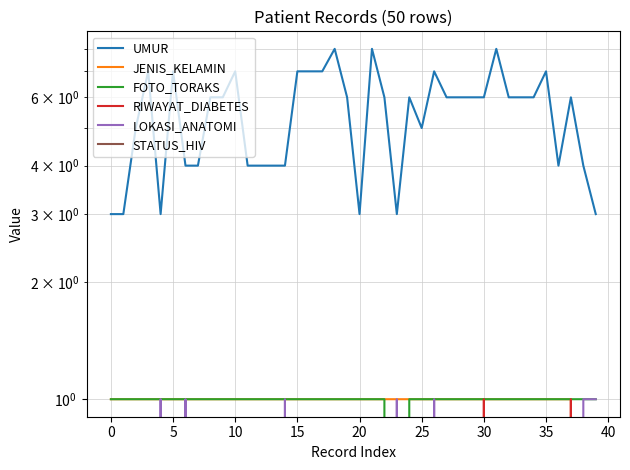

Count the number of data series in this chart.

6